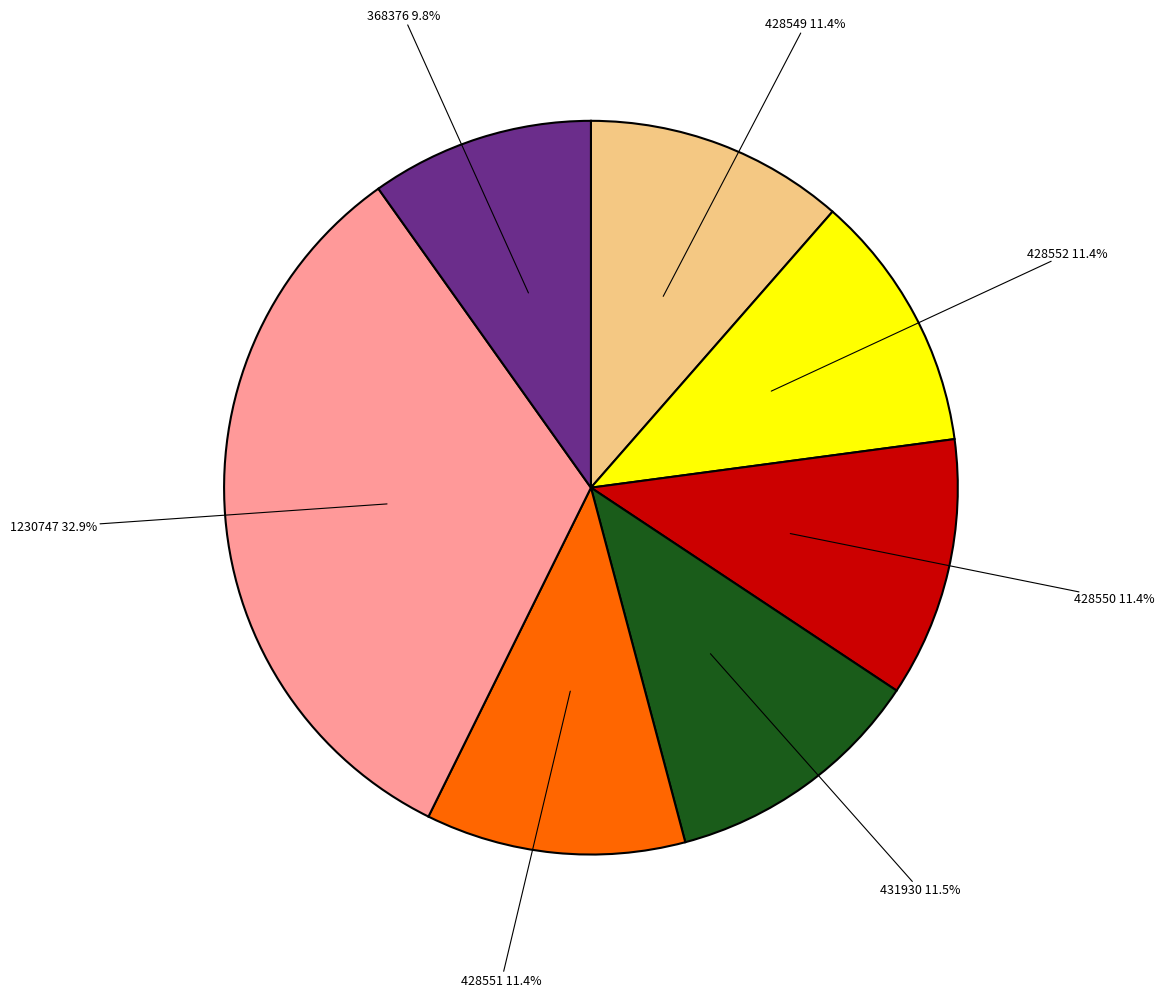

Is there any slice that represents more than half of the pie?

No